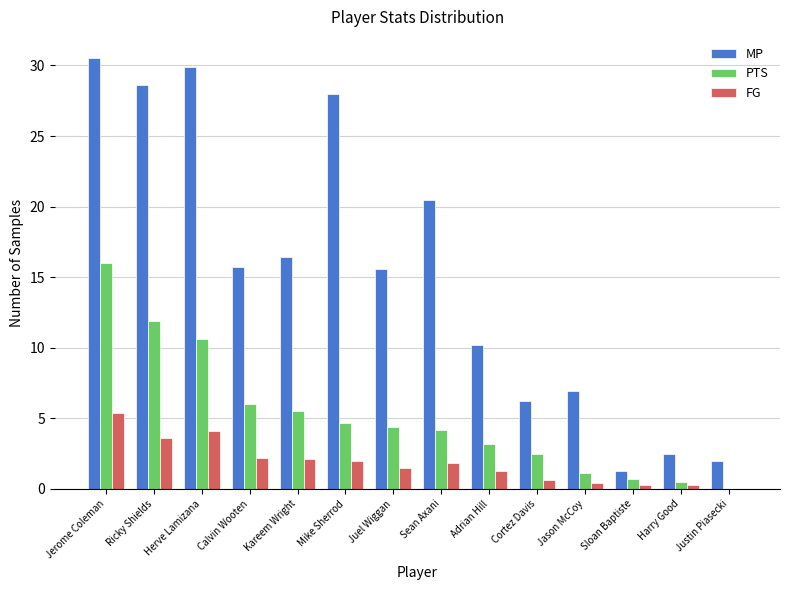

What is the total value across all series at Calvin Wooten?

23.9